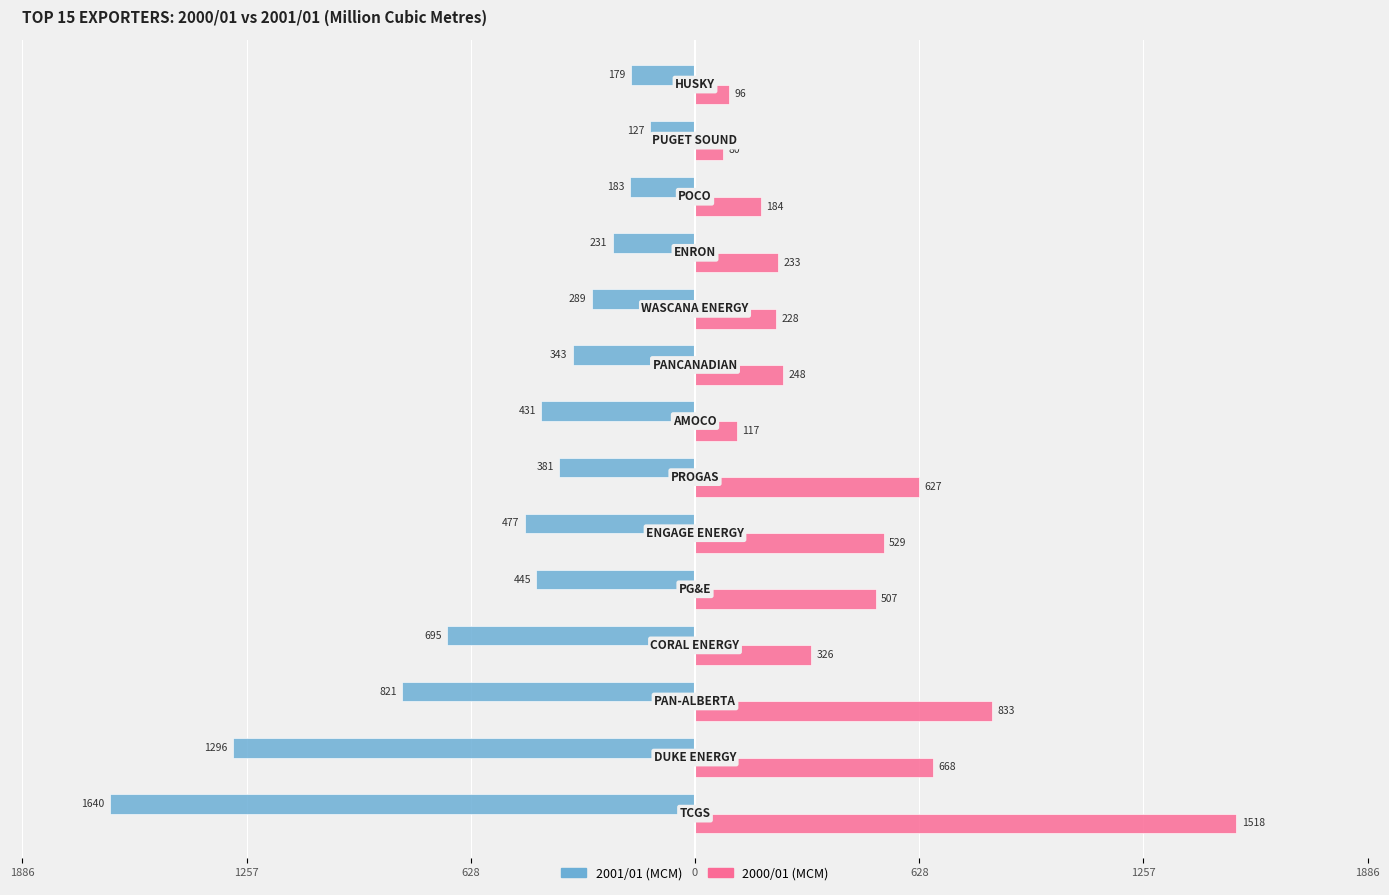

What are all the series names shown in the legend?

2001/01 (MCM), 2000/01 (MCM)